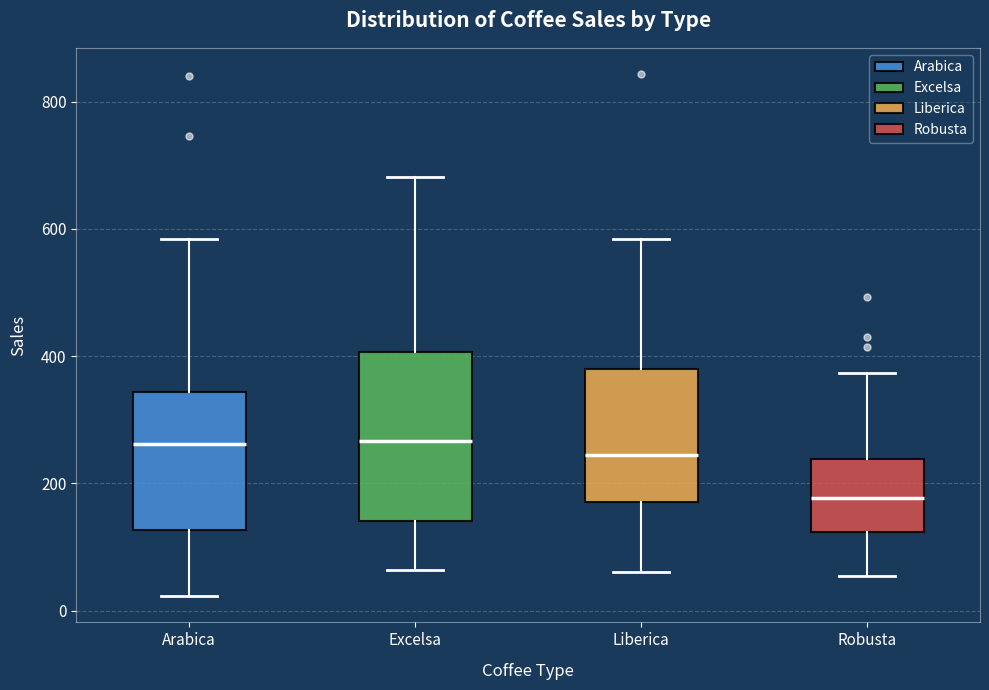

Reading left to right, transcribe this box plot: for each box, give where its median line is, the range the box spans, and where its two whiskers end, as read against the y-axis. The values are not printed on the chart, so give them approximately, as read against the axis.

Arabica: median 260, box 120 to 340, whiskers 20 to 580
Excelsa: median 260, box 140 to 400, whiskers 60 to 680
Liberica: median 240, box 180 to 380, whiskers 60 to 580
Robusta: median 180, box 120 to 240, whiskers 60 to 380